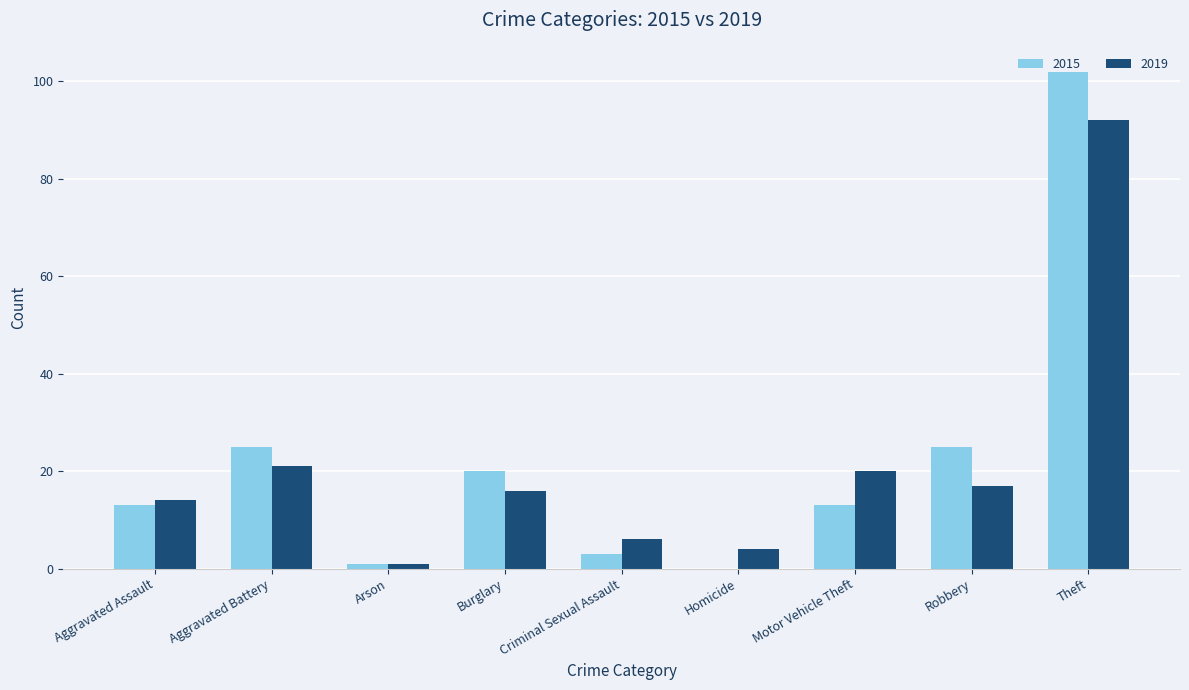

The 2019 series shows 23 at Aggravated Assault. True or false?

False